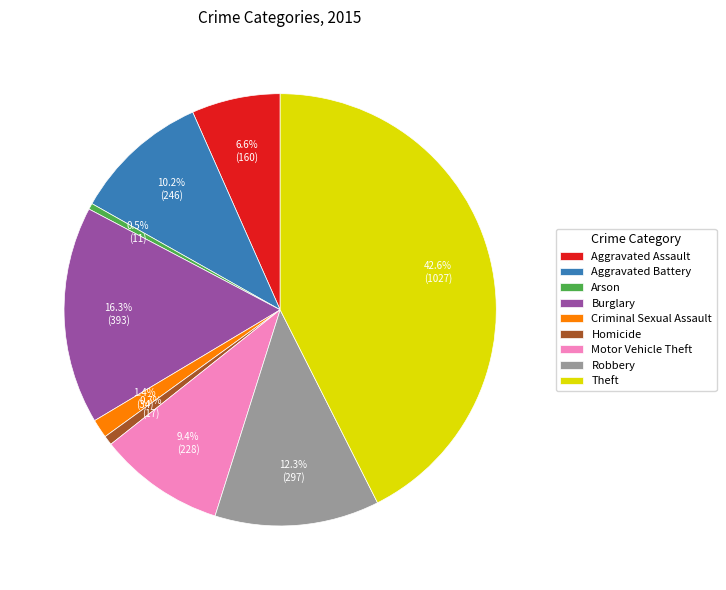

To the nearest percent, what is the average slice percentage?

11%